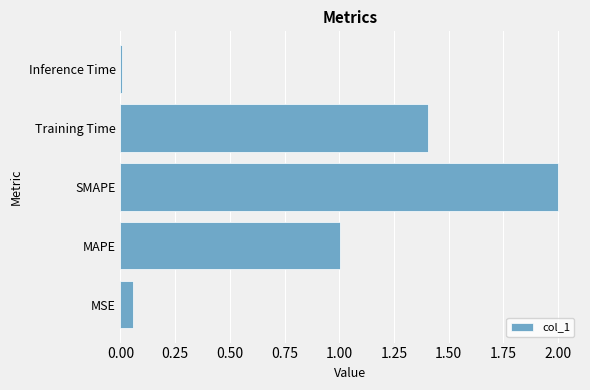

What value does the data have at Training Time?

1.4